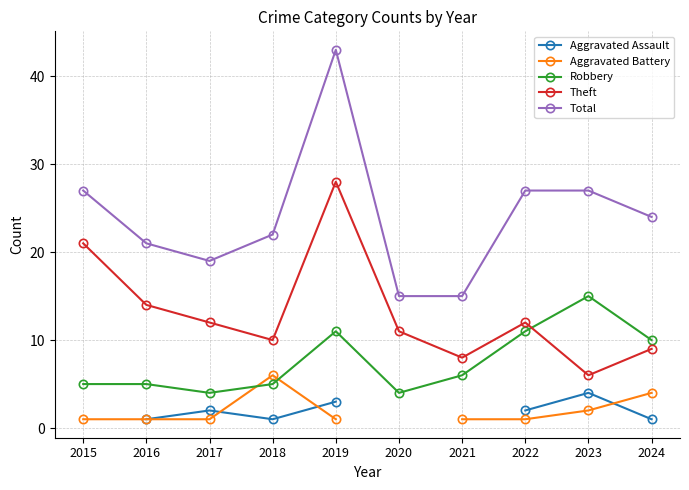

How many data points in Aggravated Battery are less than 6?

8